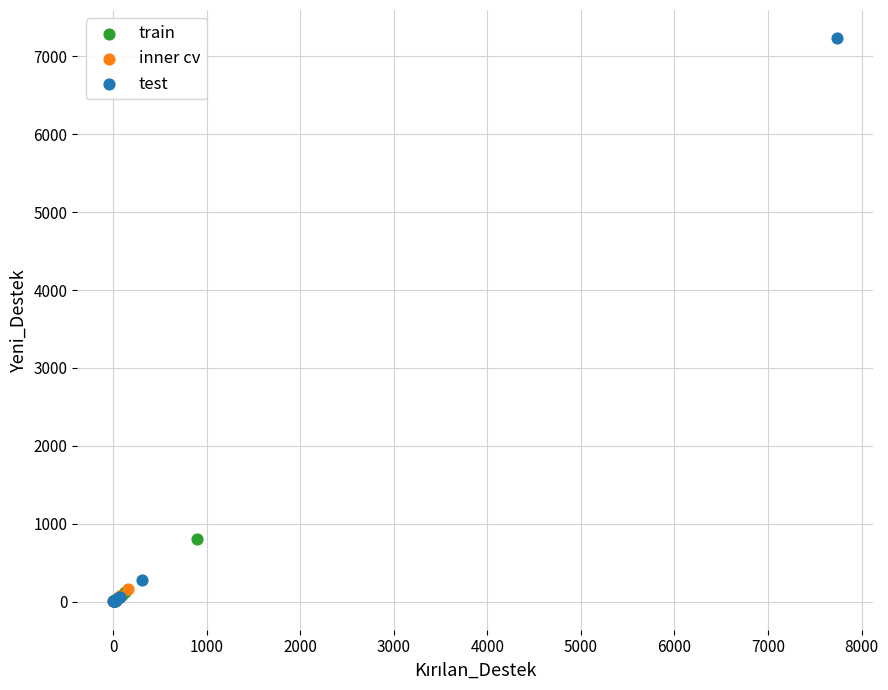

Which series has the widest spread of Y values?

test